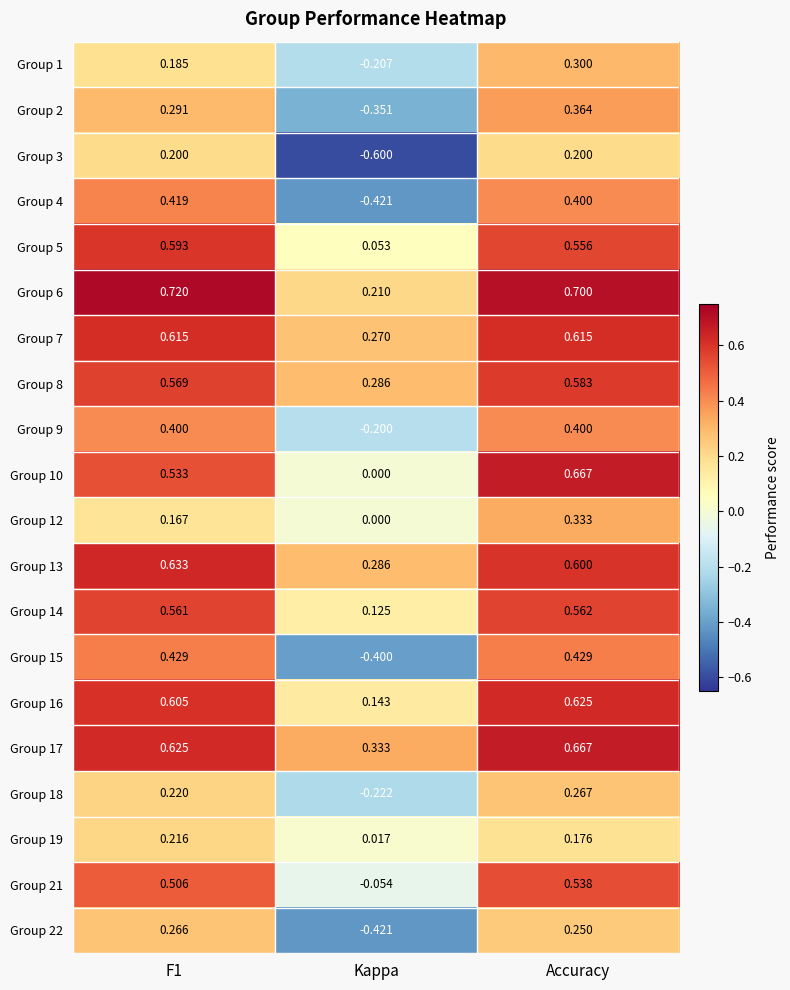

Is the value of Group 5 at Accuracy greater than the value of Group 10 at F1?

Yes